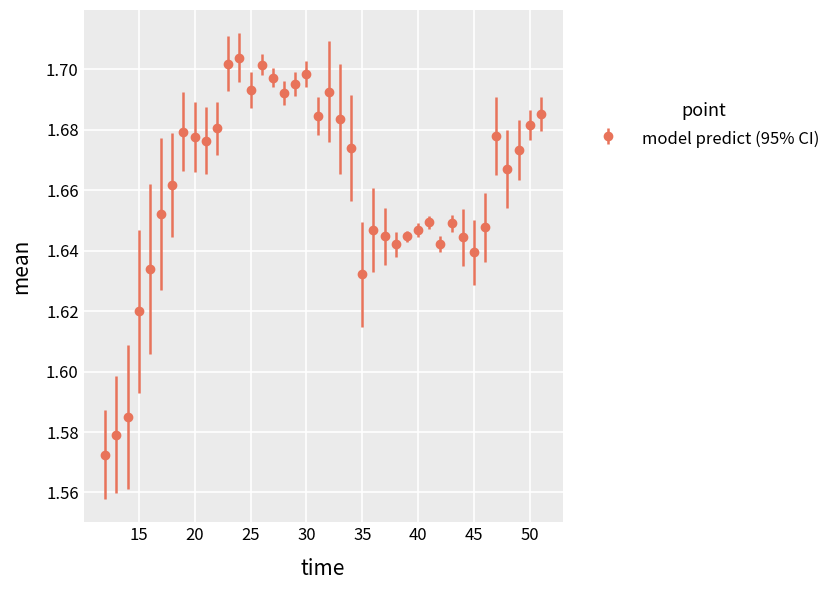

What is the sum of all values?

66.4